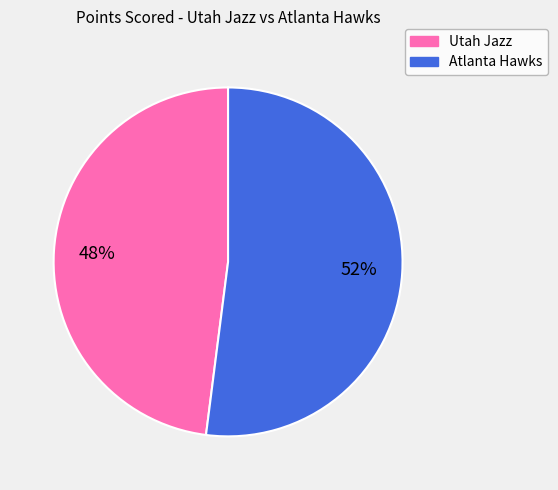

What percentage is the Atlanta Hawks slice, to the nearest percent?

52%